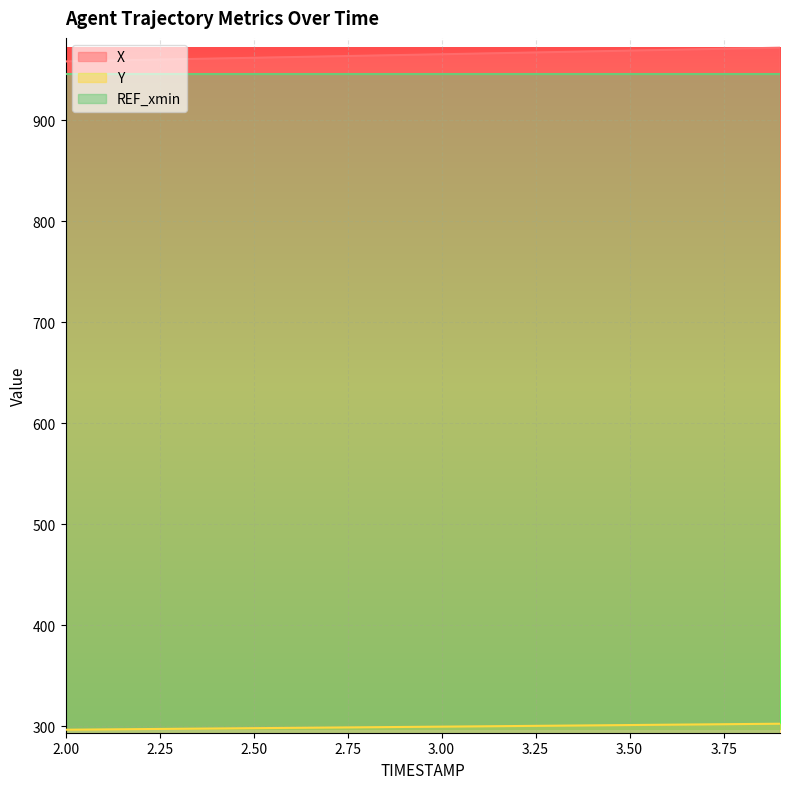

What is the approximate value of Y at 2.50?

298.1